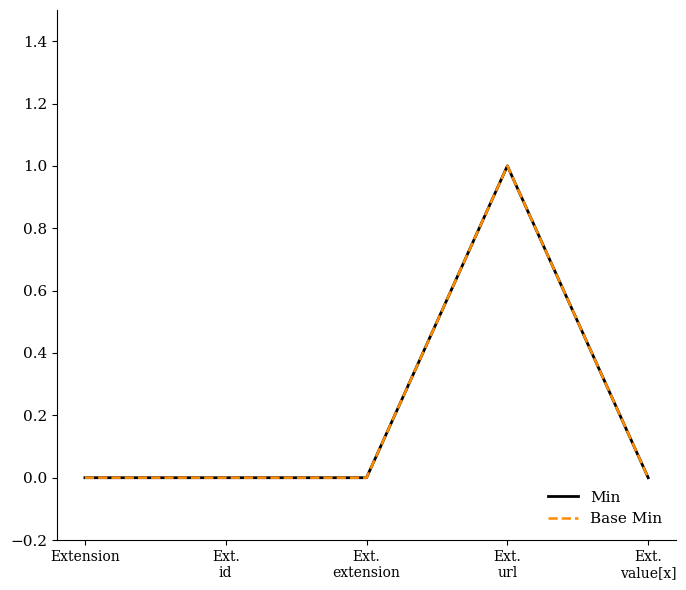

Does the chart display data point markers on the line(s)?

No